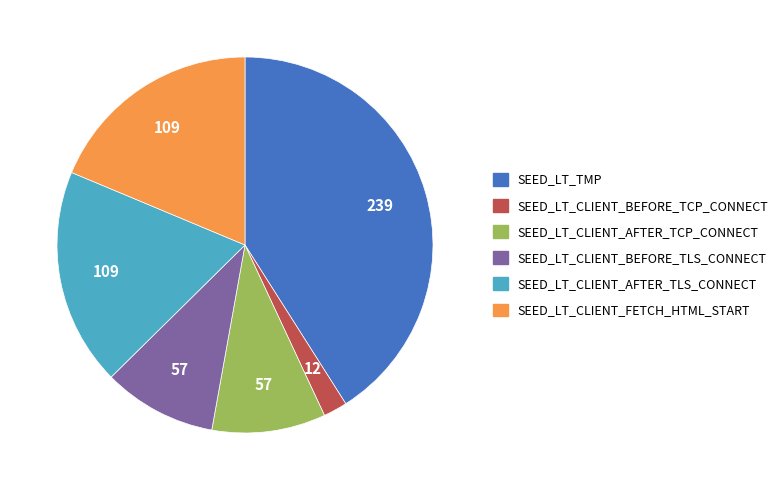

What is the largest slice in the pie chart?

SEED_LT_TMP